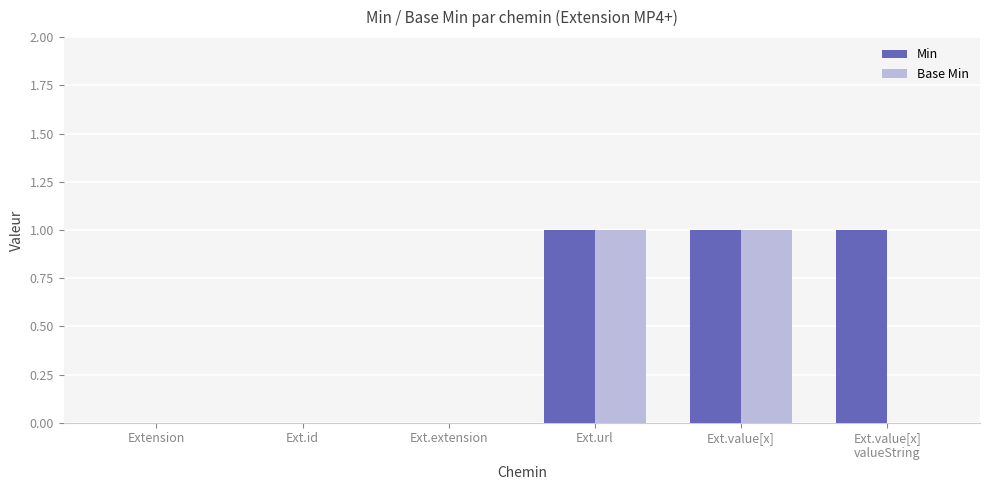

Which series has the largest total across all categories?

Min